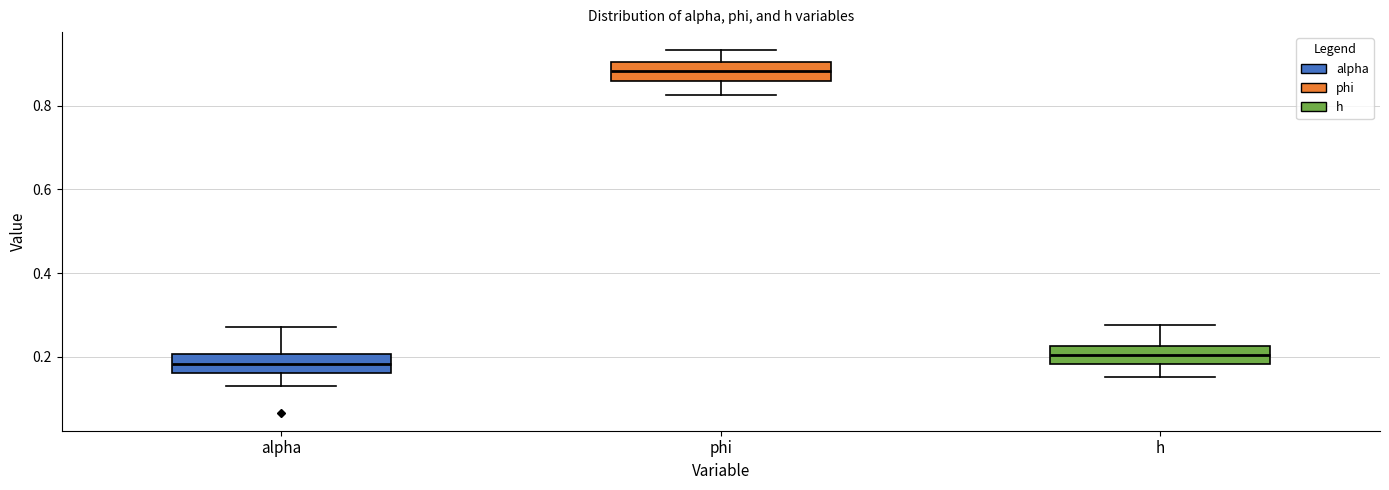

Reading left to right, read every box against the y-axis: the position of its median line, the range the box covers, and the ends of its whiskers. The values are not printed on the chart, so give them approximately, as read against the axis.

alpha: median 0.18, box 0.16 to 0.20, whiskers 0.14 to 0.28
phi: median 0.88, box 0.86 to 0.90, whiskers 0.82 to 0.94
h: median 0.20, box 0.18 to 0.22, whiskers 0.16 to 0.28